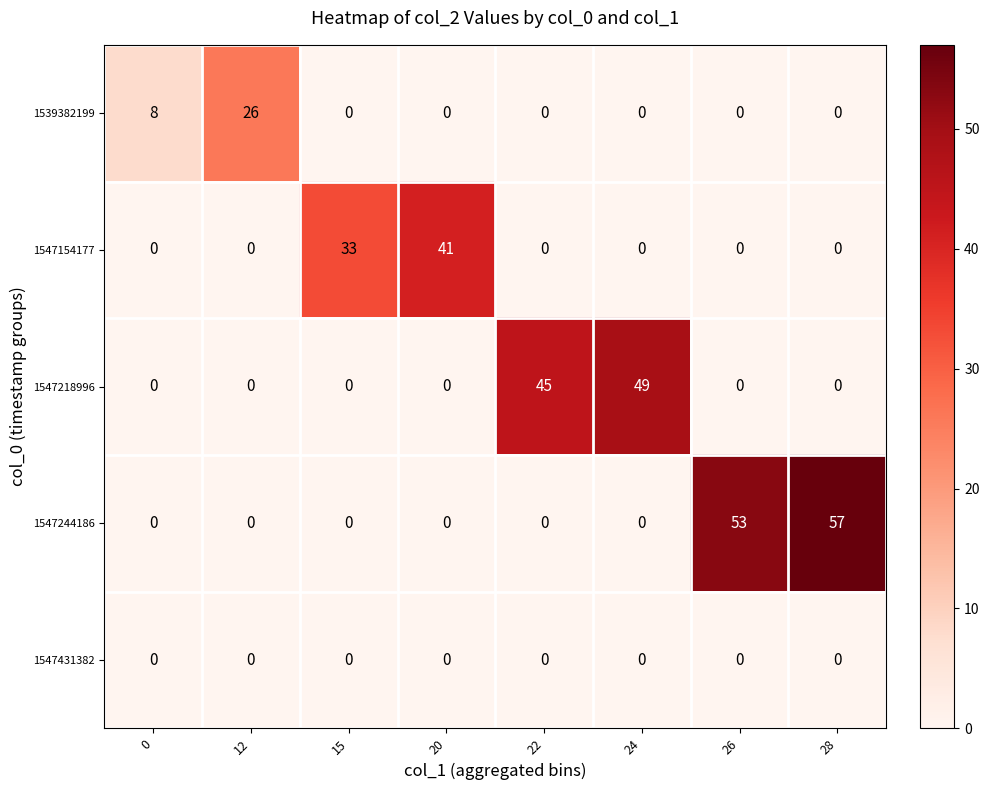

What is the difference between the highest and lowest values at 12?

26